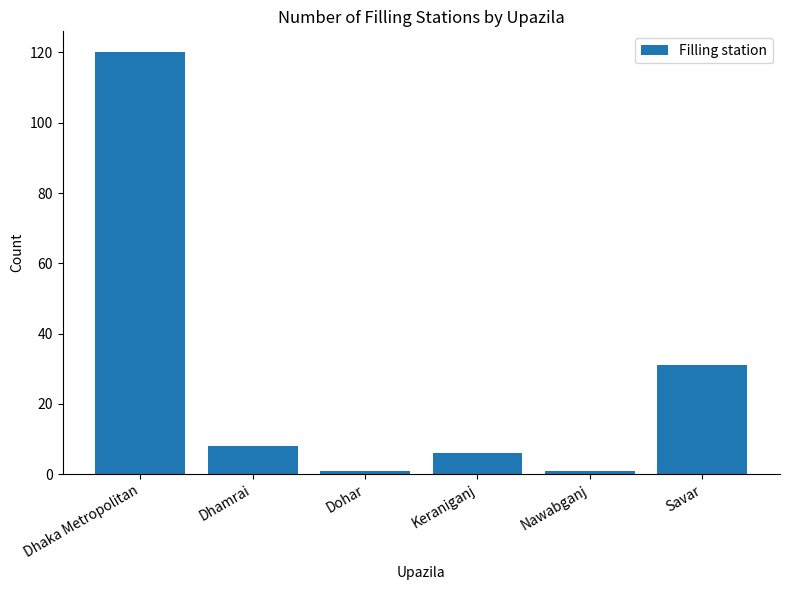

True or false: the data shows 10 at Keraniganj.

False